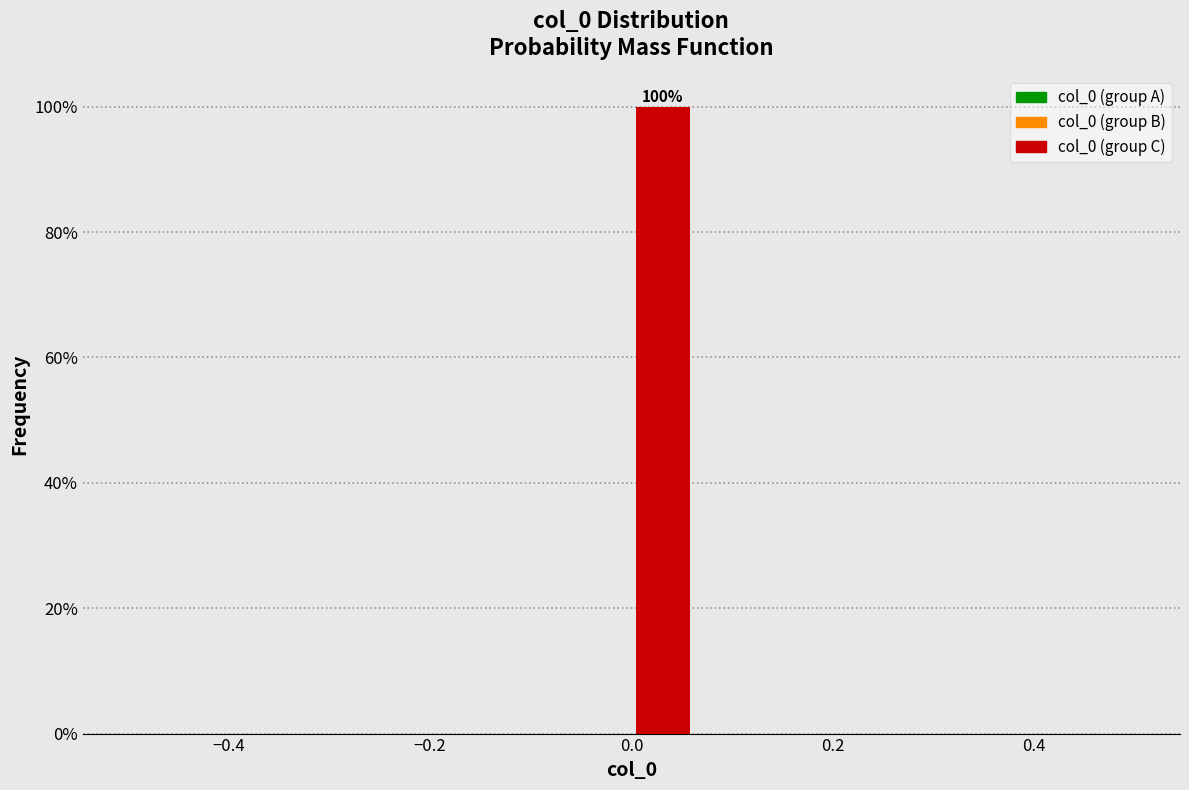

Around what value on the x-axis is the tallest bar? Give the approximate position of its centre, as read against the axis.

0.04